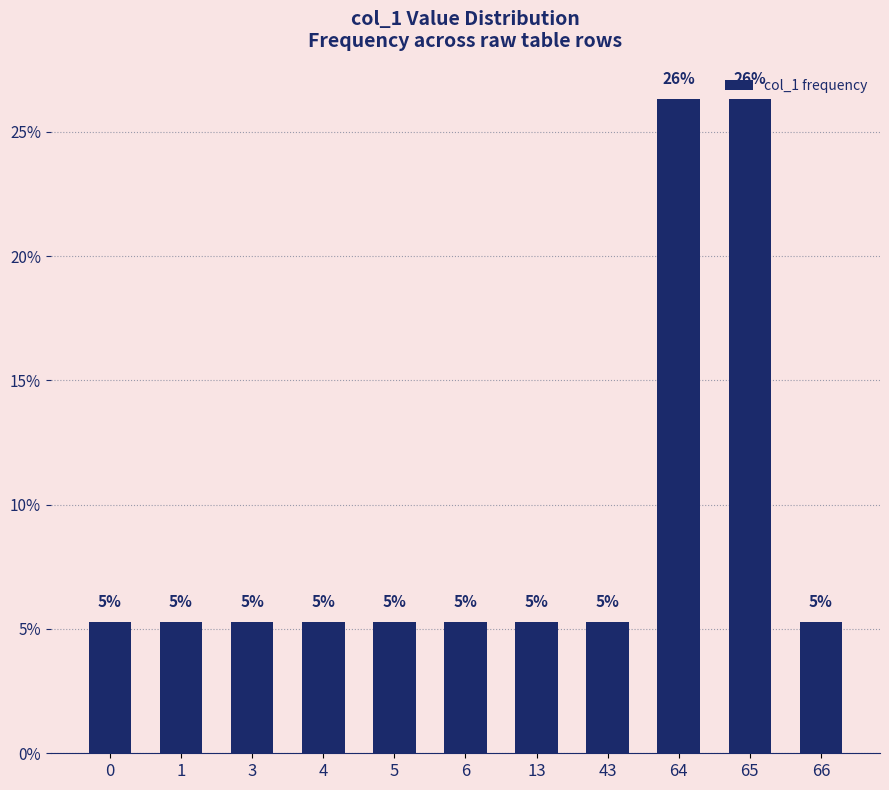

The value at 1 is 5.3. True or false?

True